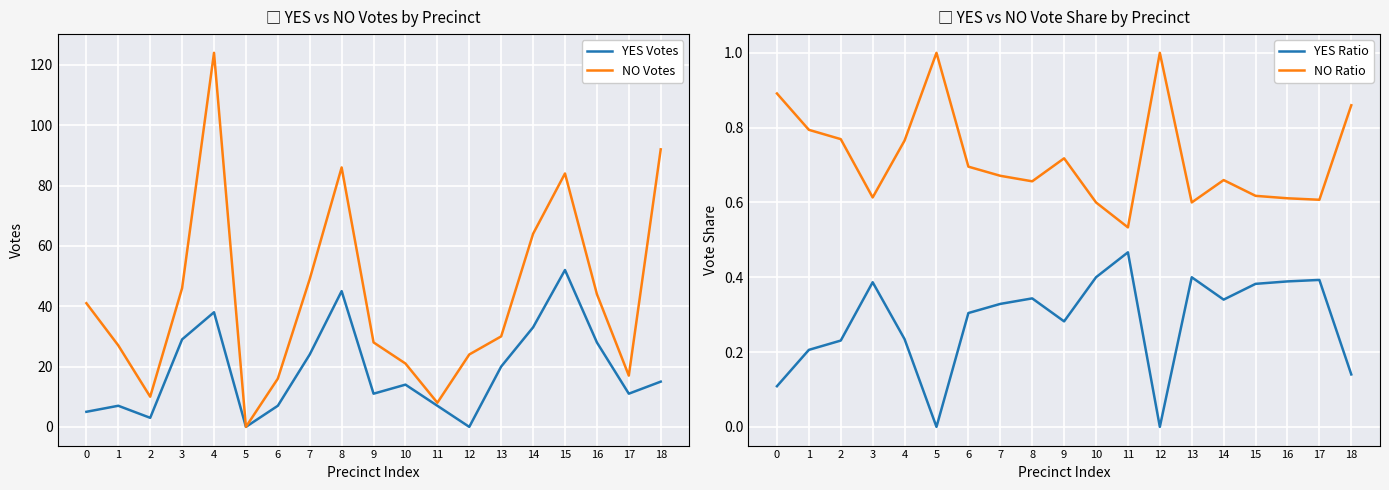

True or false: NO Ratio has more than 2 points higher than both neighbors.

True